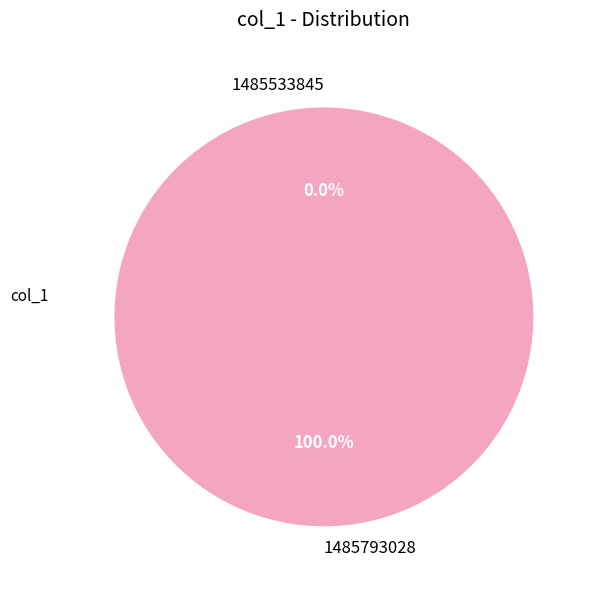

Rank the categories by value from lowest to highest.

1485533845, 1485793028